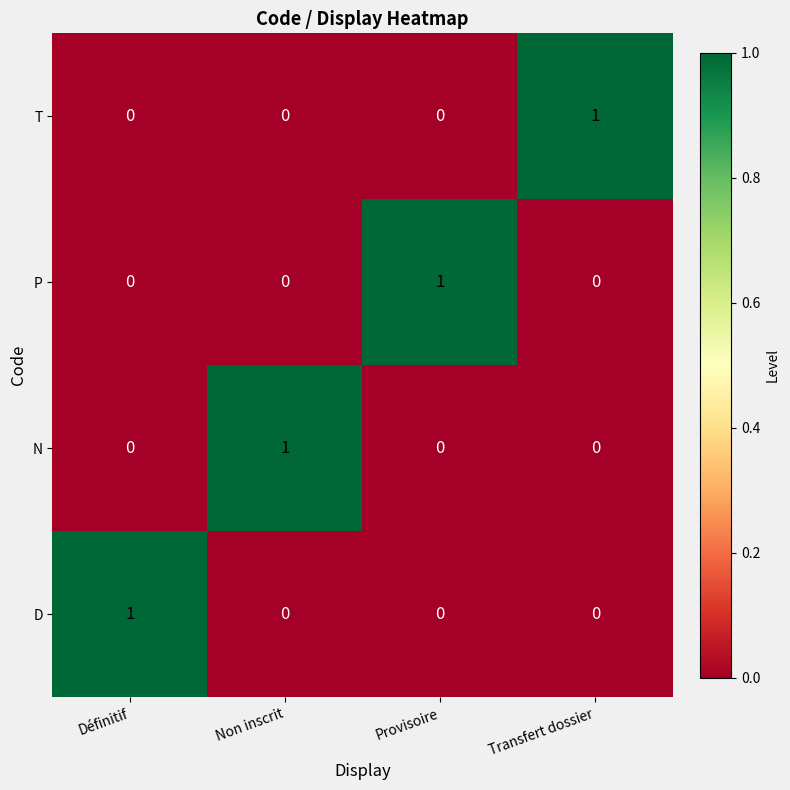

At how many categories does at least one series exceed 0?

4